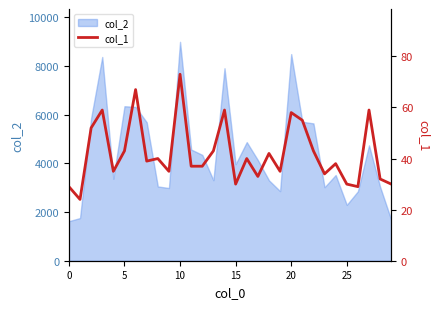

What is the label of the 17th point from the left?

16